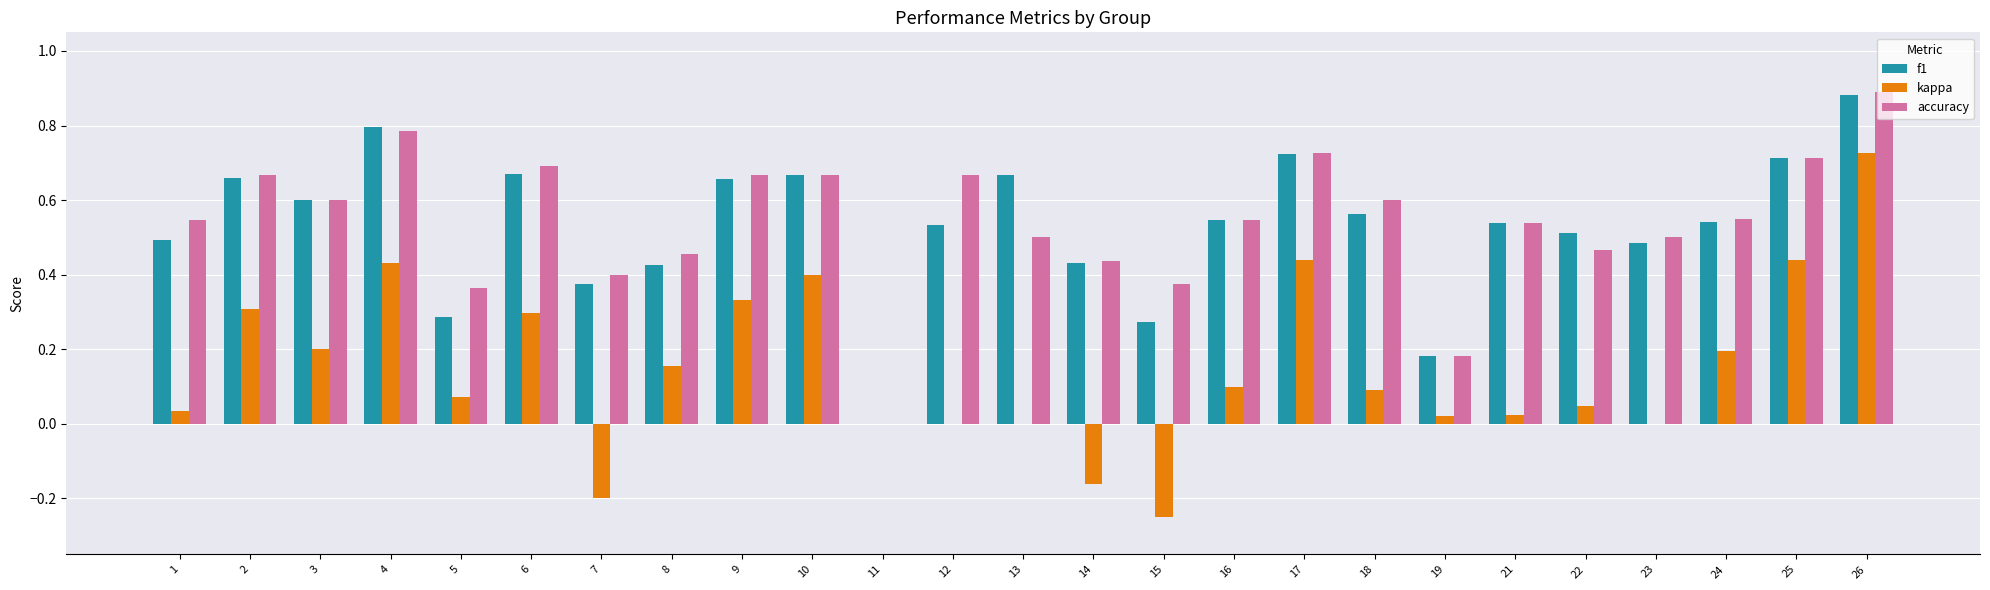

What is the total value across all series at 1?

1.1